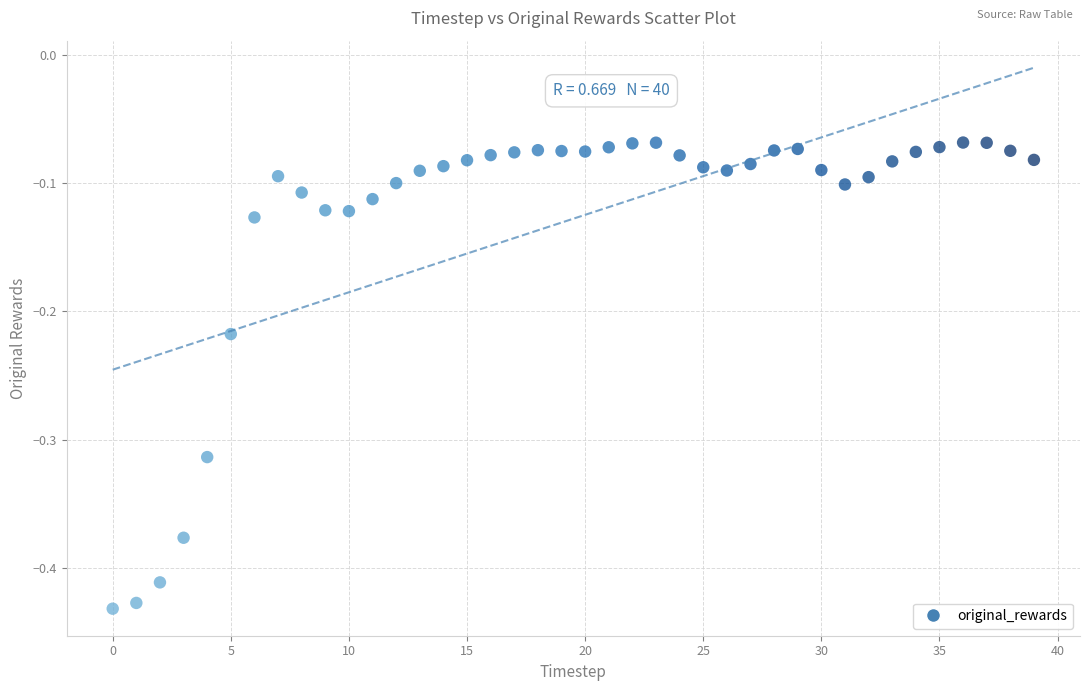

What is the range of Y values (max minus min)?

0.4